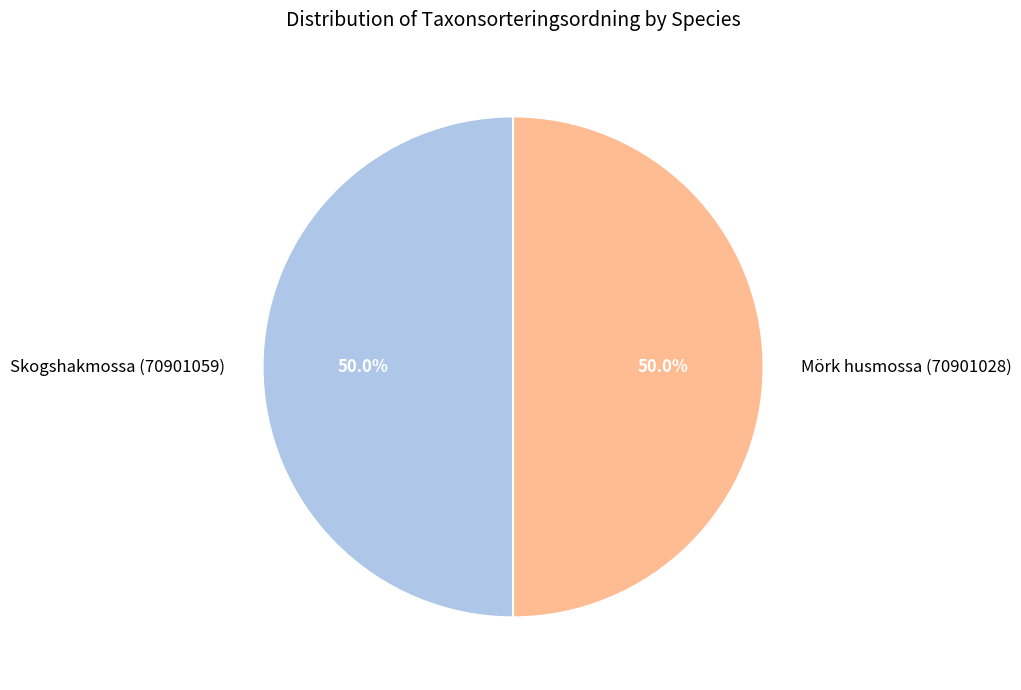

Count the number of slices in the pie.

2